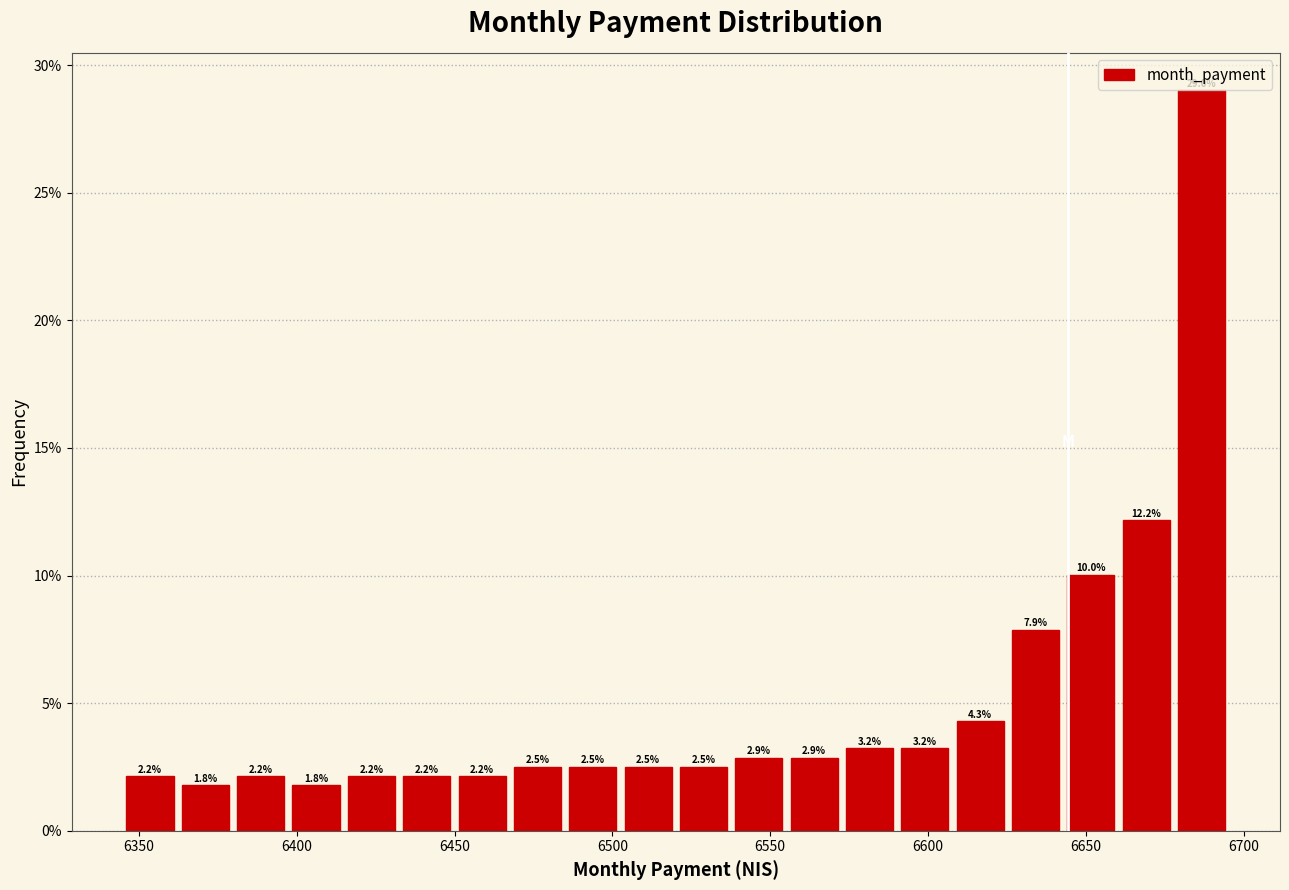

Read against the x-axis, roughly where is the centre of the tallest bar?

6685